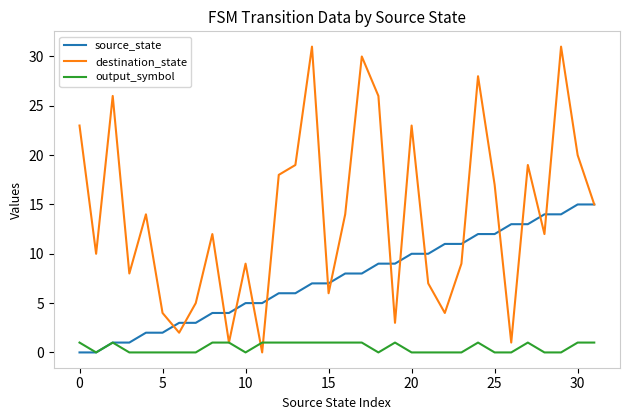

List the series in order of their peak value, lowest first.

output_symbol, source_state, destination_state